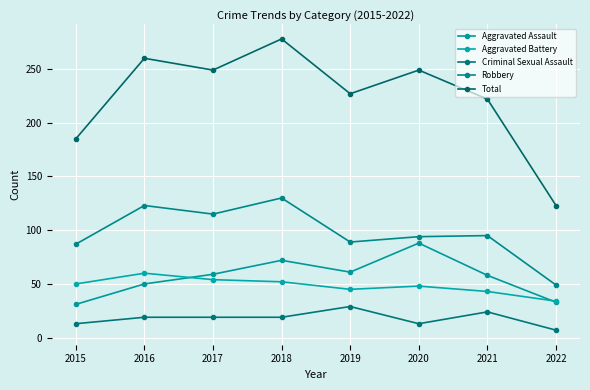

What is the value of the Total point at the 8th from the left?

123